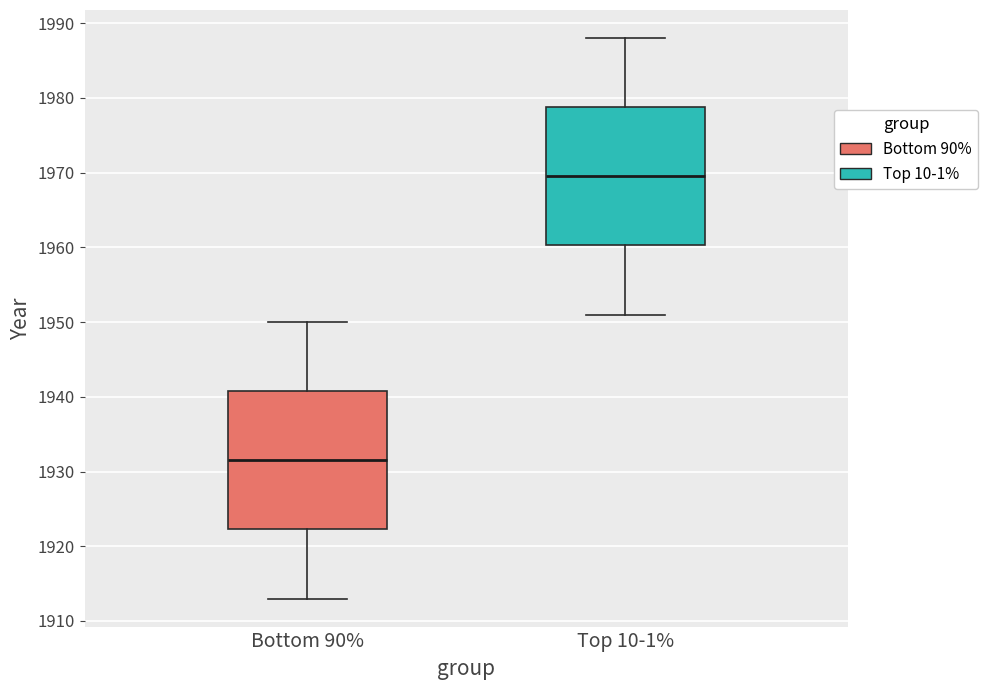

Reading left to right, read every box against the y-axis: the position of its median line, the range the box covers, and the ends of its whiskers. The values are not printed on the chart, so give them approximately, as read against the axis.

Bottom 90%: median 1932, box 1922 to 1941, whiskers 1913 to 1950
Top 10-1%: median 1970, box 1960 to 1979, whiskers 1951 to 1988